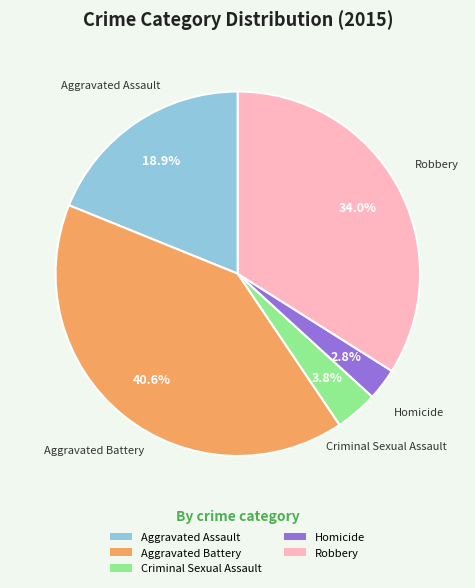

What portion of the pie excludes Robbery?

66.0%